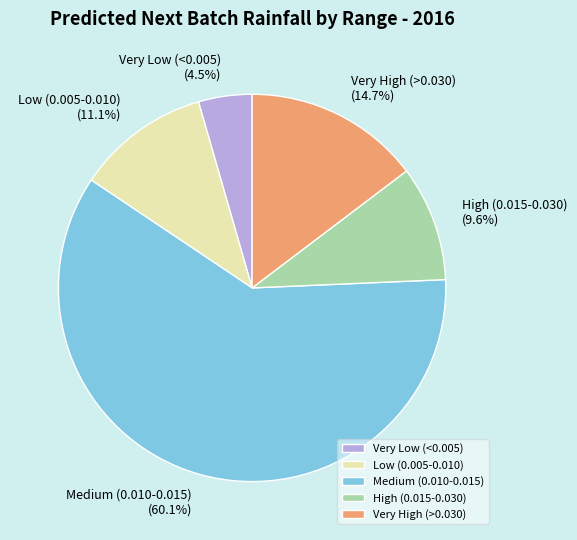

Which has a higher value, Very High (>0.030) or Low (0.005-0.010)?

Very High (>0.030)